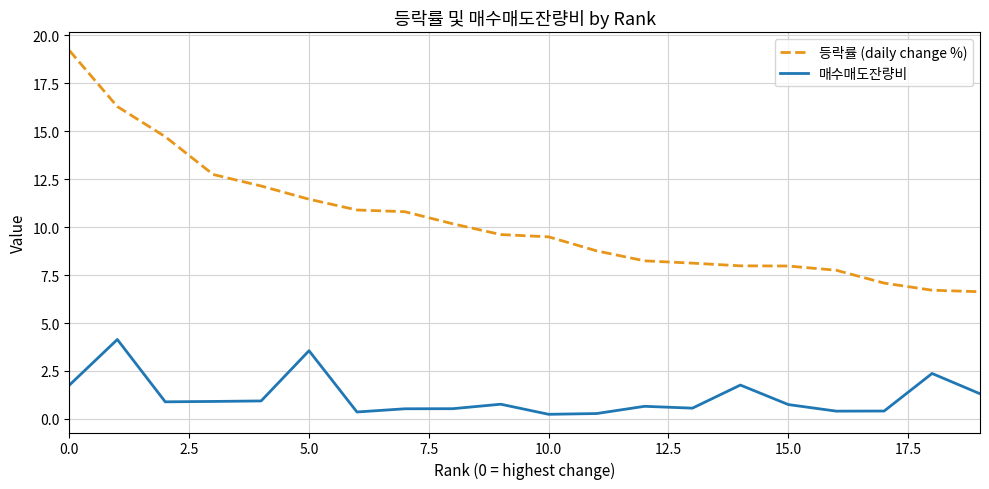

List the series in order of their peak value, highest first.

등락률 (daily change %), 매수매도잔량비